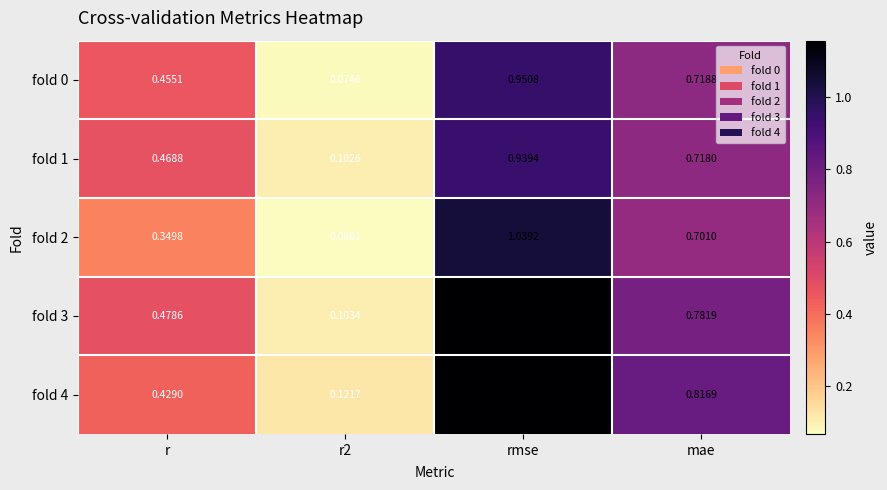

Which category has the highest value in the fold 0 series?

rmse